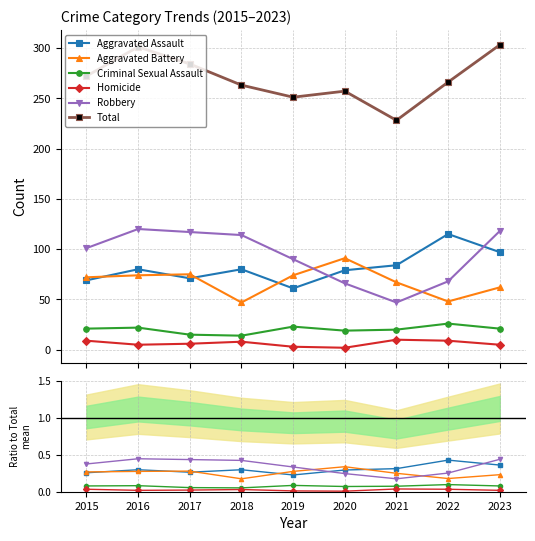

What is the sum of all Aggravated Assault values?

2.7